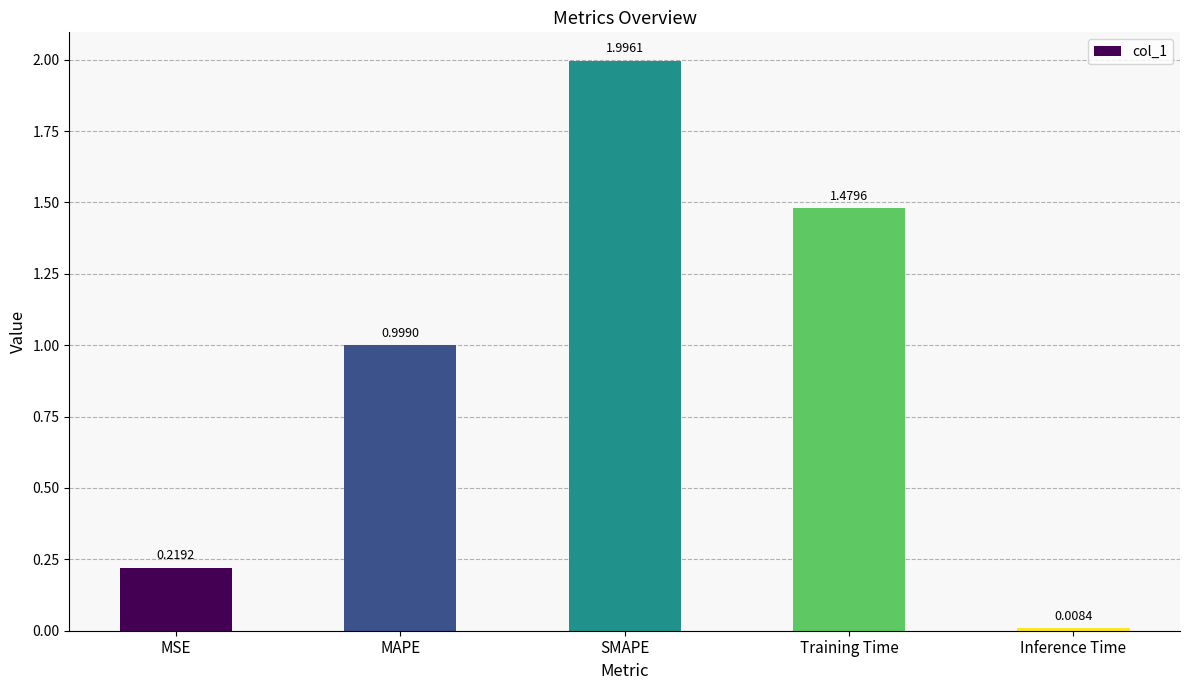

What is the greatest value displayed?

2.0